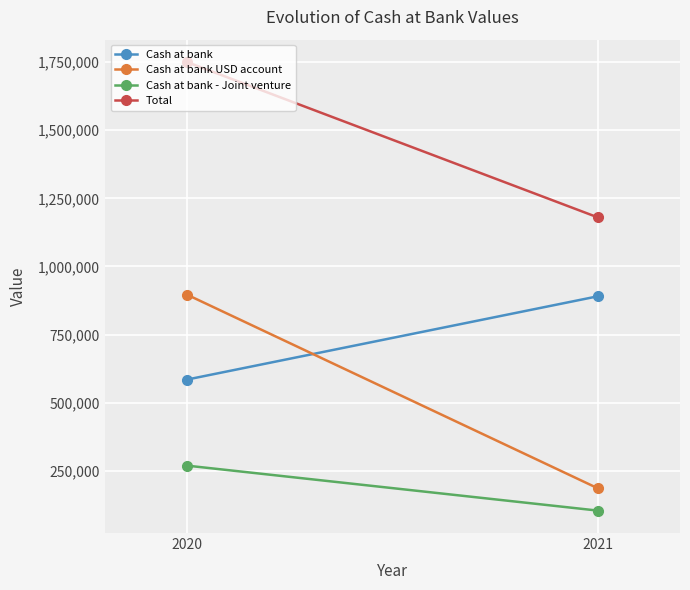

Is it true that Cash at bank - Joint venture equals 103874 at 2021?

True